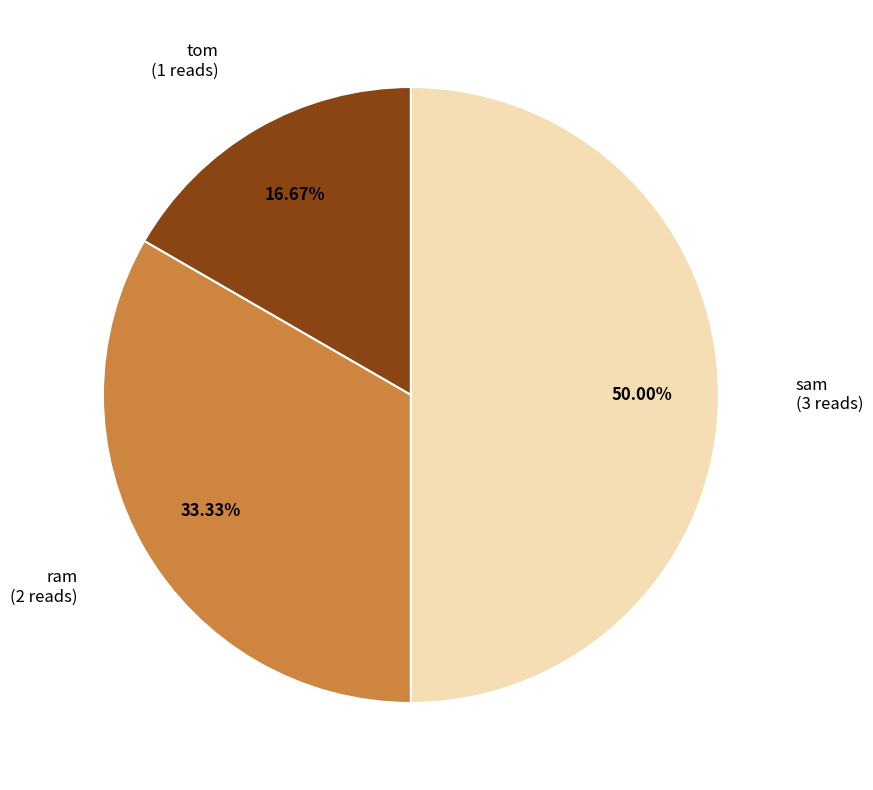

Count the number of slices in the pie.

3